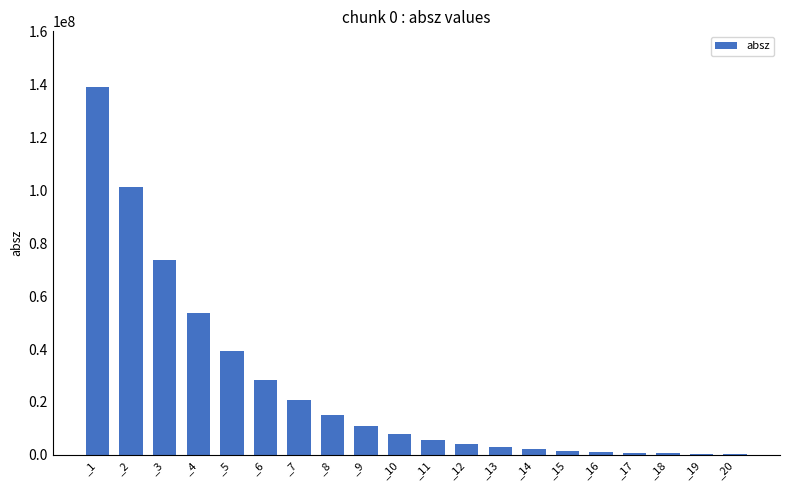

Between _4 and _5, which is larger?

_4